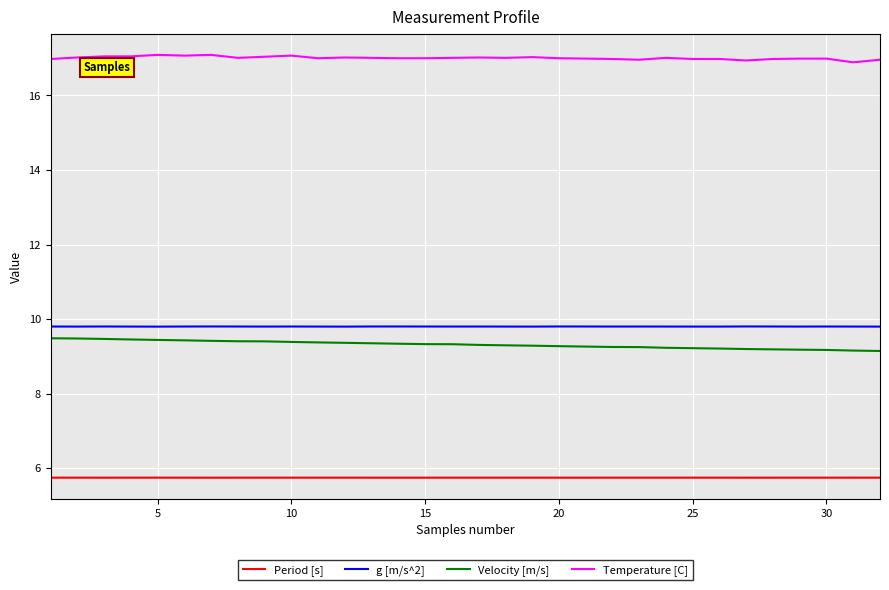

True or false: Temperature [C] and g [m/s^2] cross at least once.

False